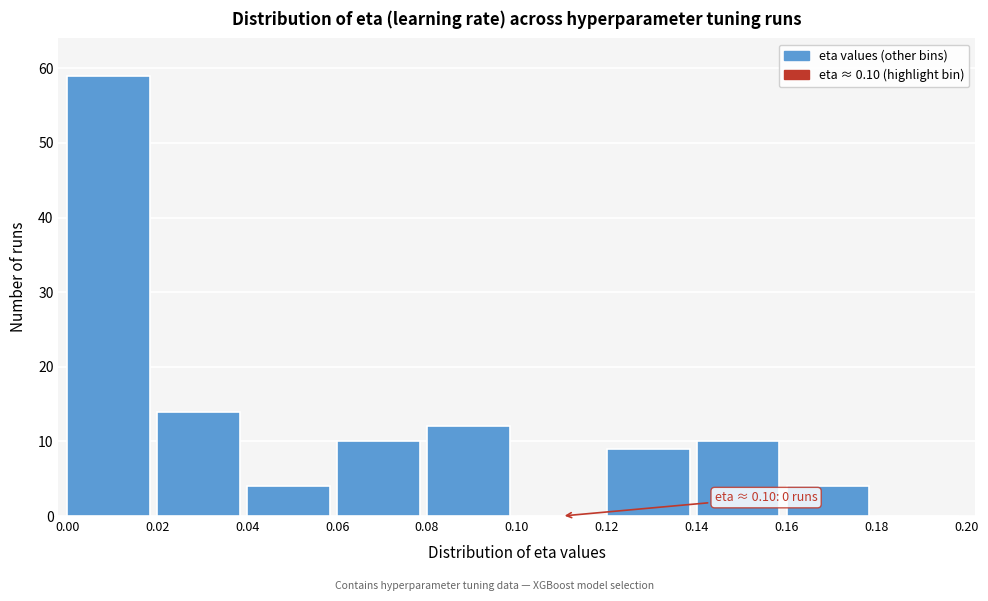

Over which range of the x-axis is the bar tallest?

0.00 to 0.02